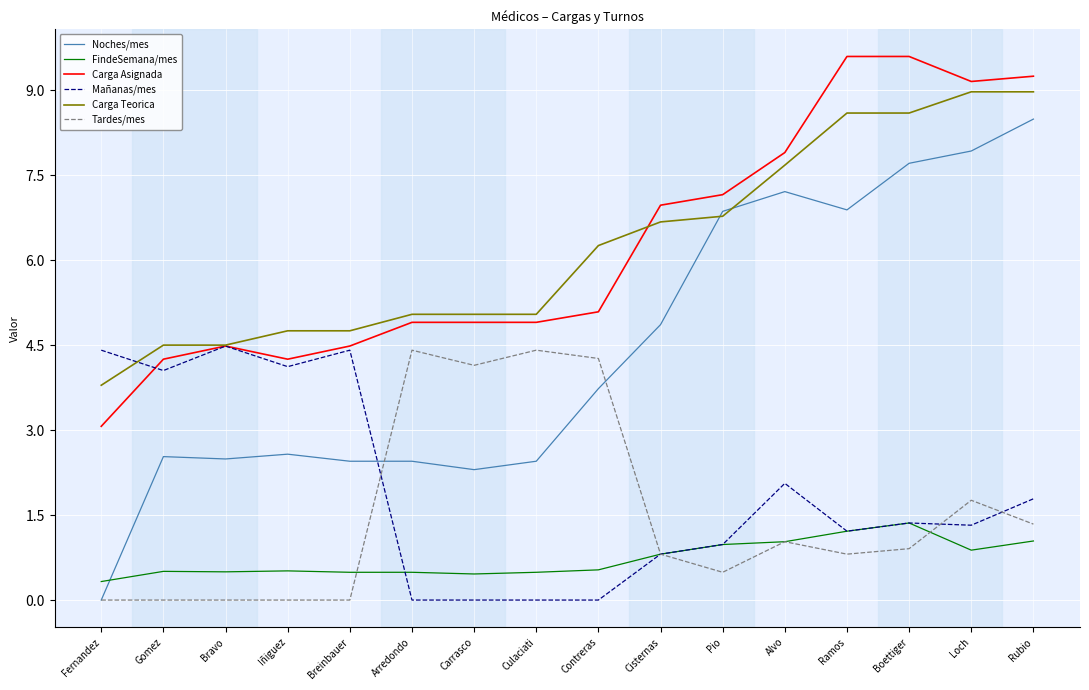

What is the maximum value shown in the chart?

9.6